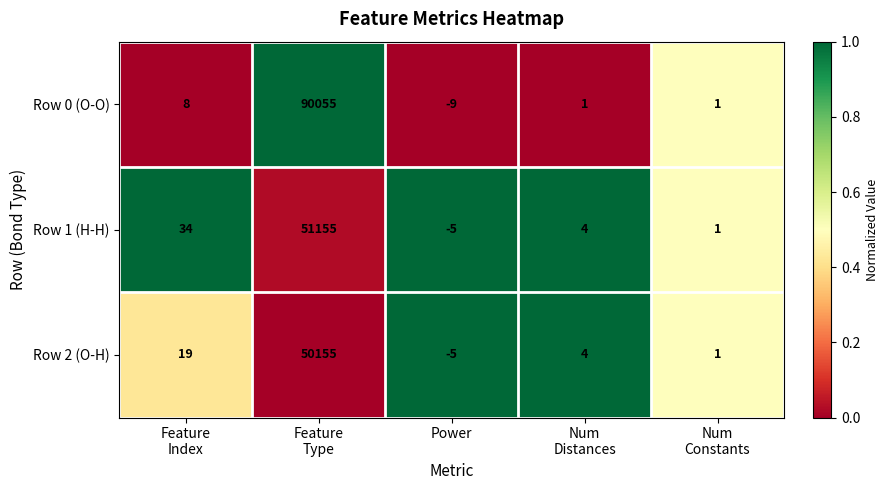

Which series changed the most between Feature
Index and Num
Constants?

Row 1 (H-H)